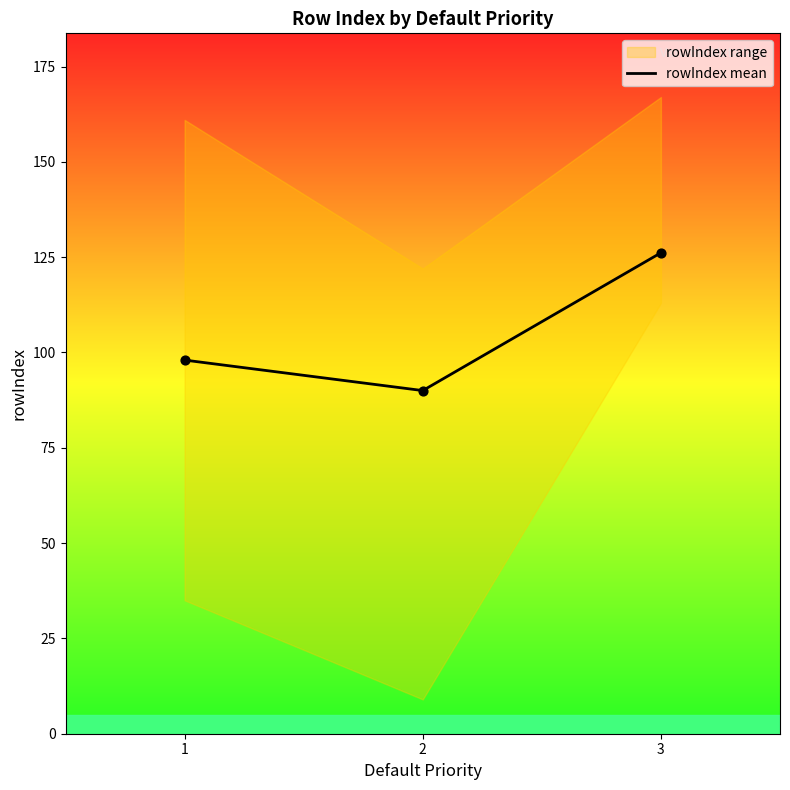

Between 3 and 1, which is larger?

3